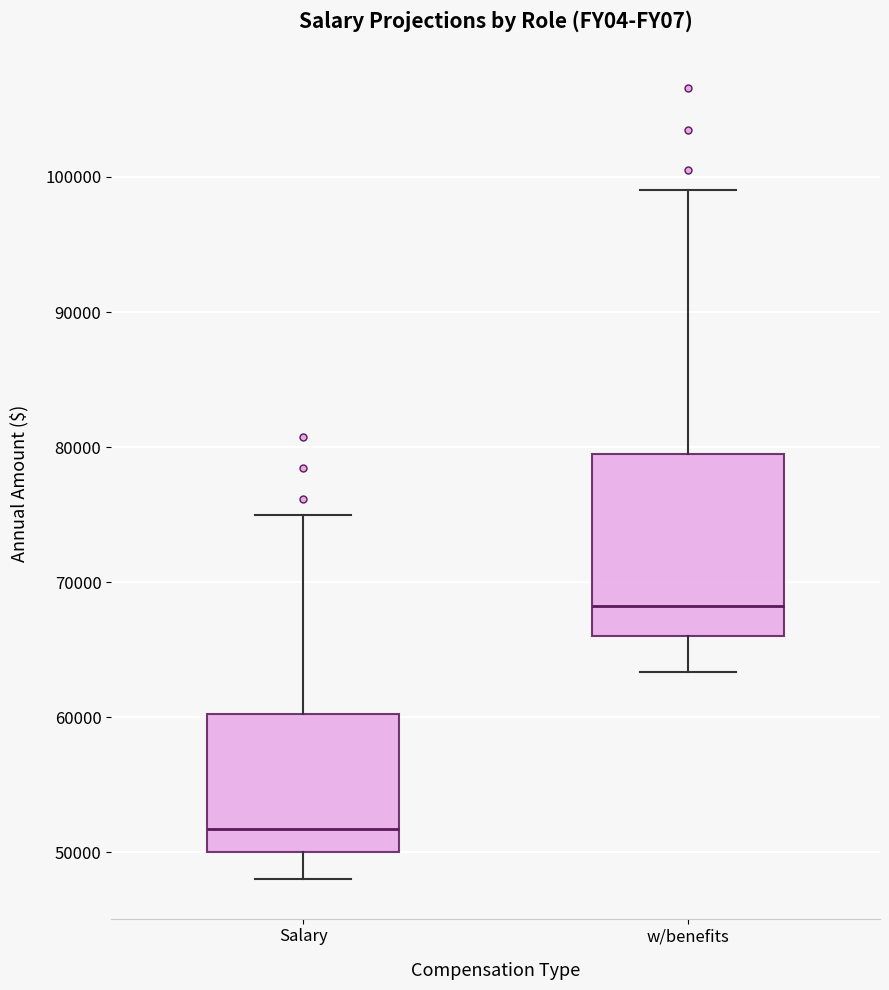

Which box has the highest median line?

w/benefits